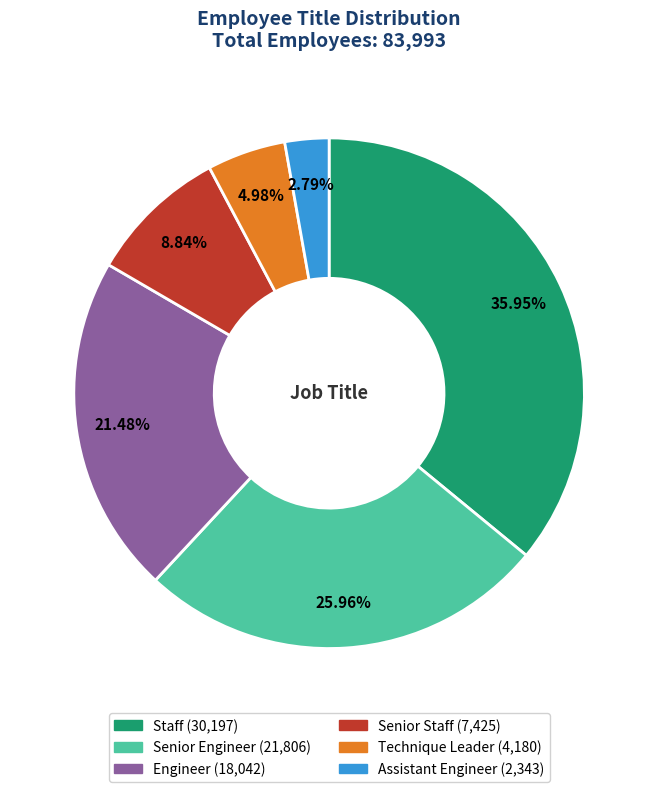

Is Engineer the majority of the pie?

No